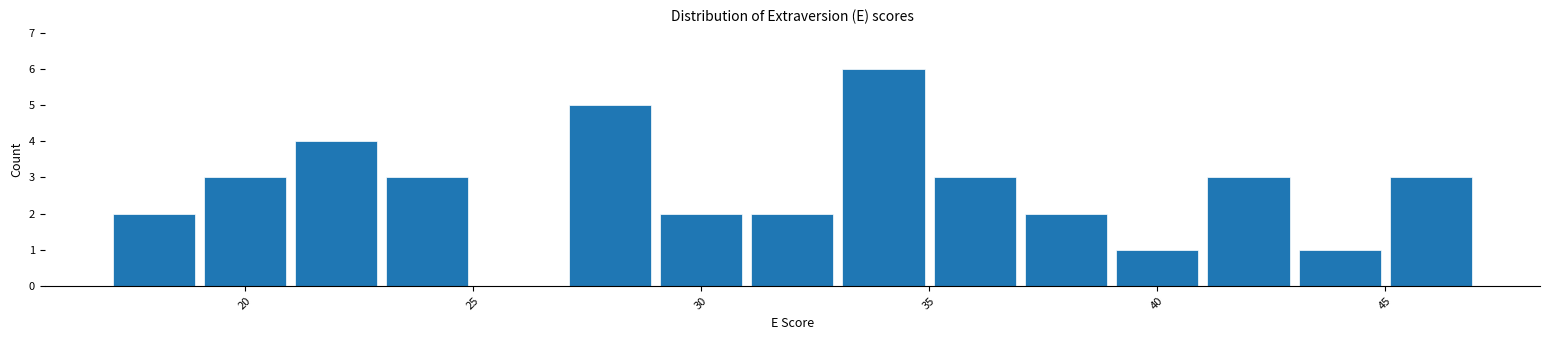

Reading left to right, list every bar in this chart as the range it spans on the x-axis followed by its height. The values are not printed on the chart, so give them approximately, as read against the axis.

17 to 19: 2
19 to 21: 3
21 to 23: 4
23 to 25: 3
25 to 27: 0
27 to 29: 5
29 to 31: 2
31 to 33: 2
33 to 35: 6
35 to 37: 3
37 to 39: 2
39 to 41: 1
41 to 43: 3
43 to 45: 1
45 to 47: 3